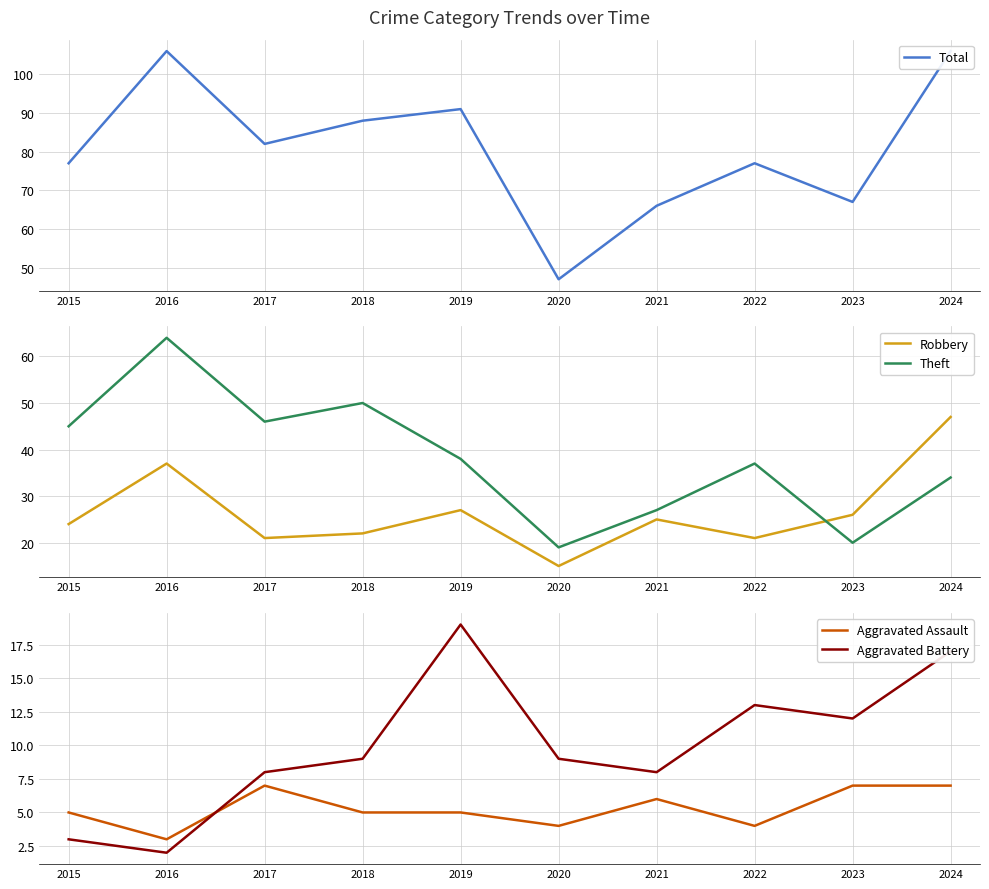

What is the difference between the Theft values at 2024 and 2022?

3